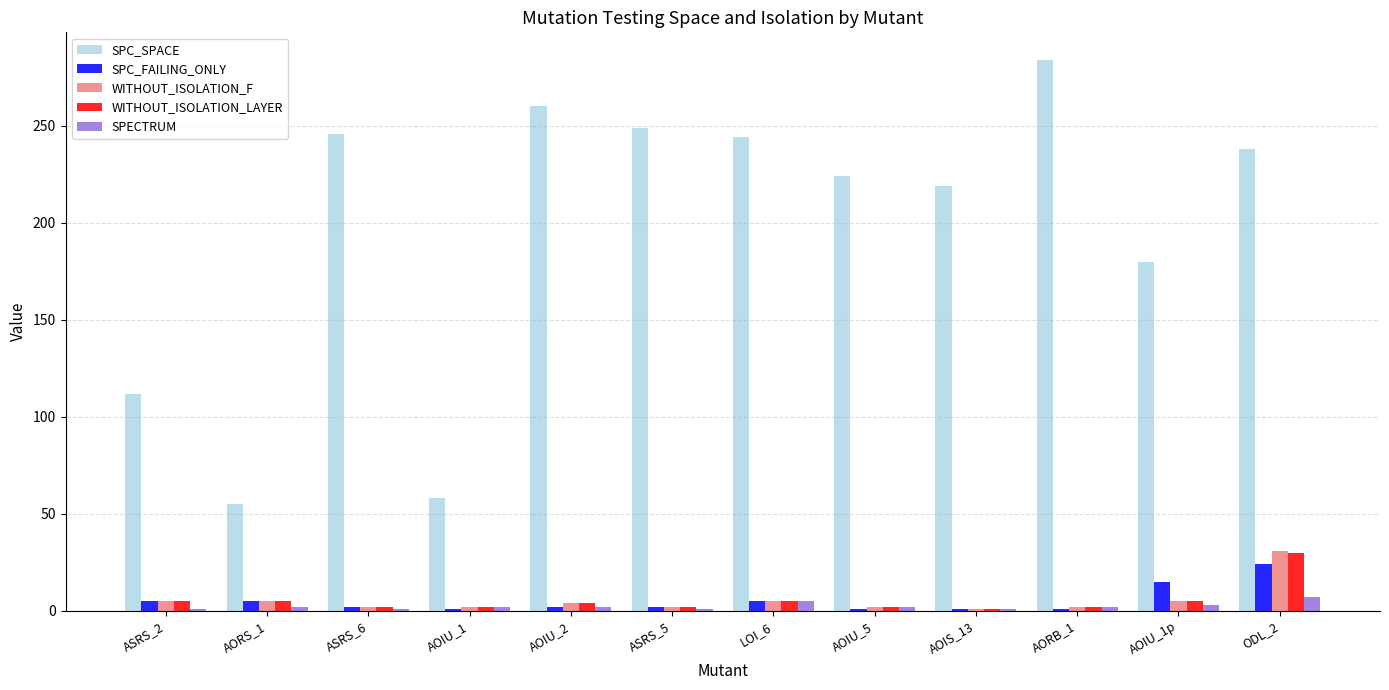

What is the difference between the maximum and second lowest values in the WITHOUT_ISOLATION_F series?

29